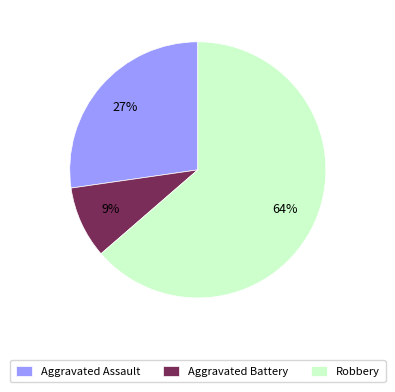

What is the smallest slice in the pie chart?

Aggravated Battery